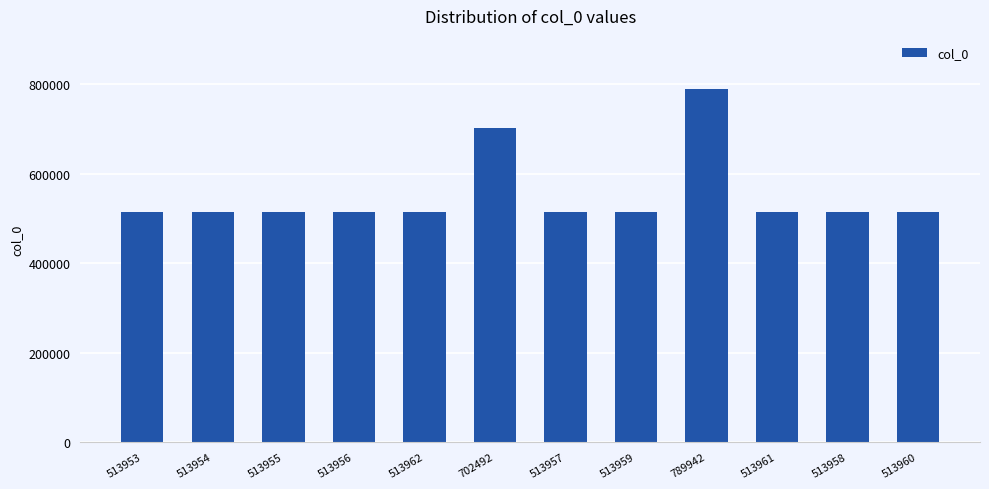

Where is the data nearest to the value 651947?

702492